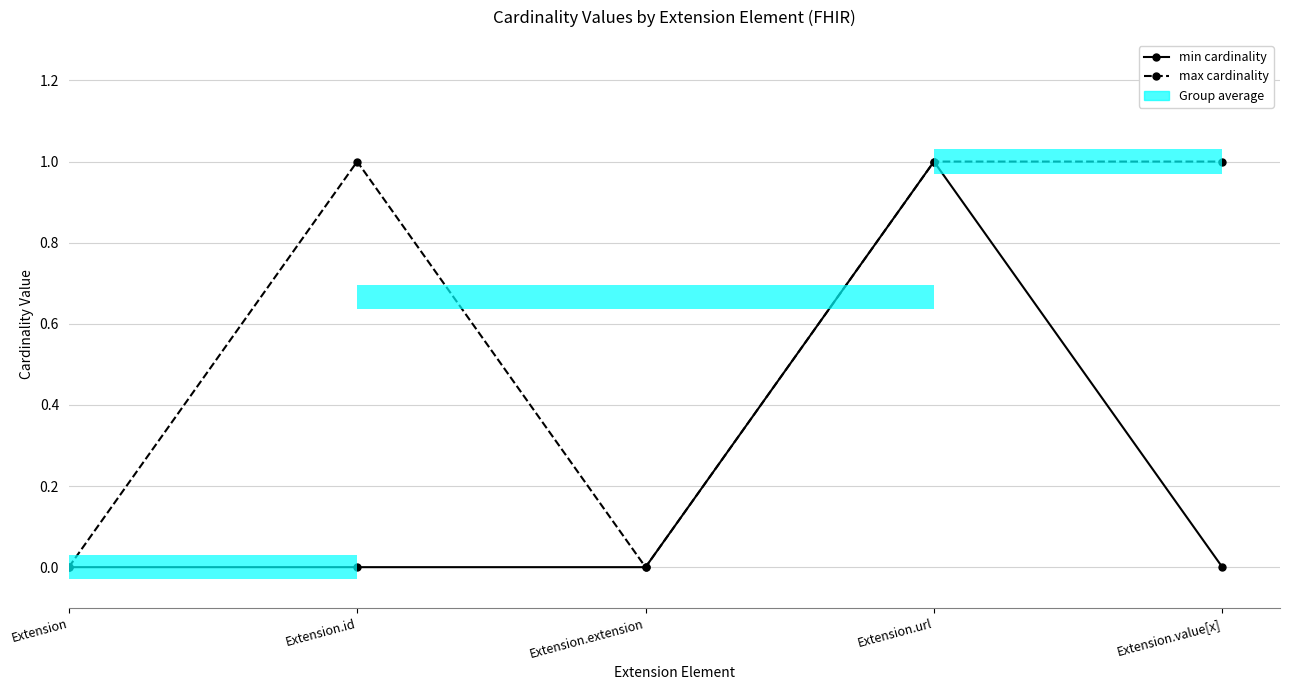

At which category is the sum across all series the highest?

Extension.url